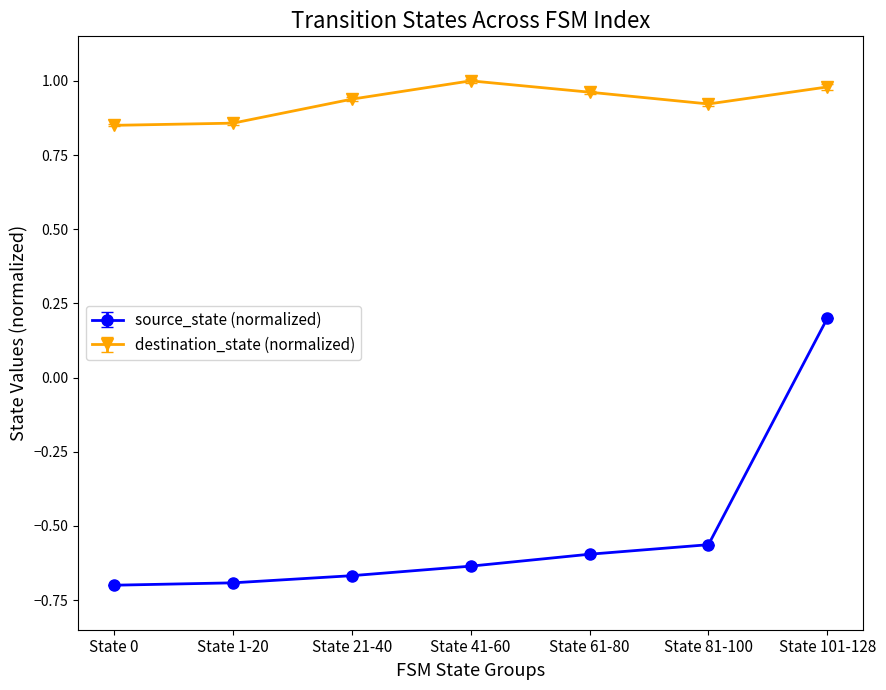

List the series in order of their overall mean, lowest first.

source_state (normalized), destination_state (normalized)